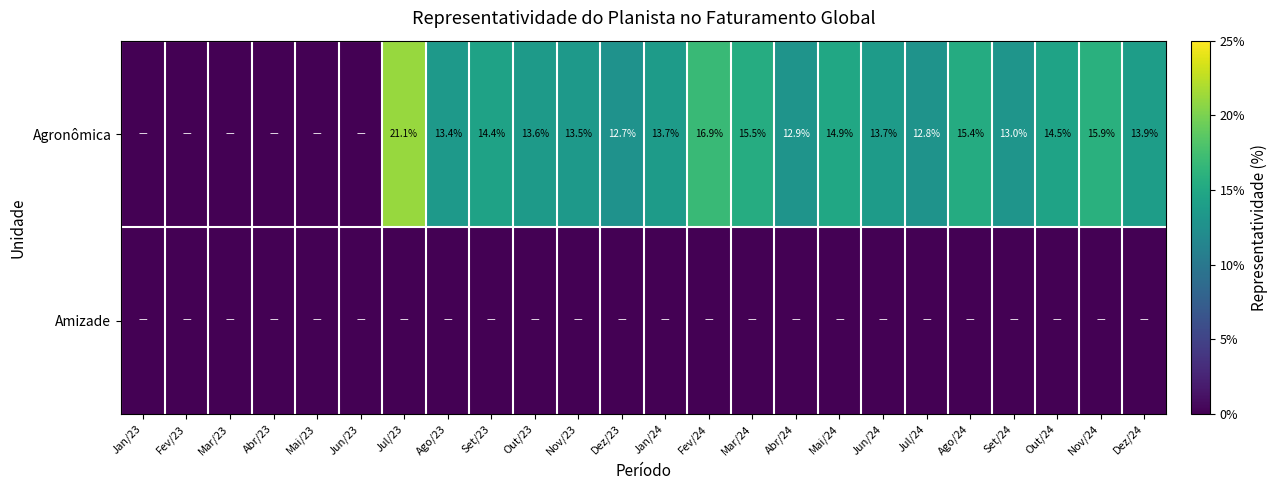

What is the sum of the Agronômica values at Jul/23 and Out/23?

34.7